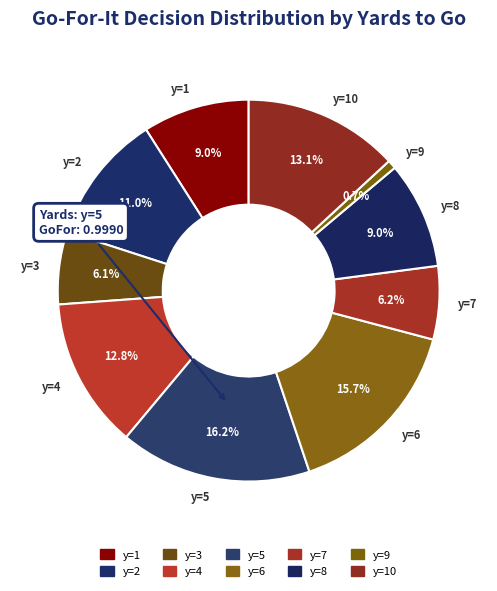

Which category has the biggest portion of the pie?

y=5